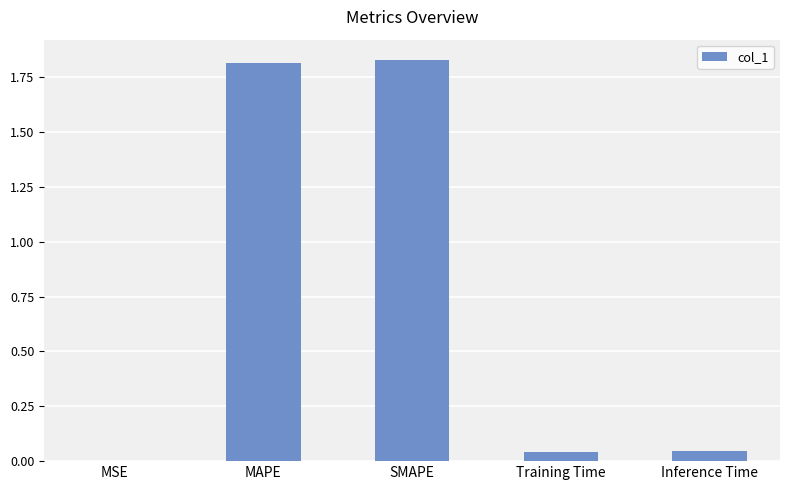

What is the ratio of the value at MAPE to the value at SMAPE?

1.0